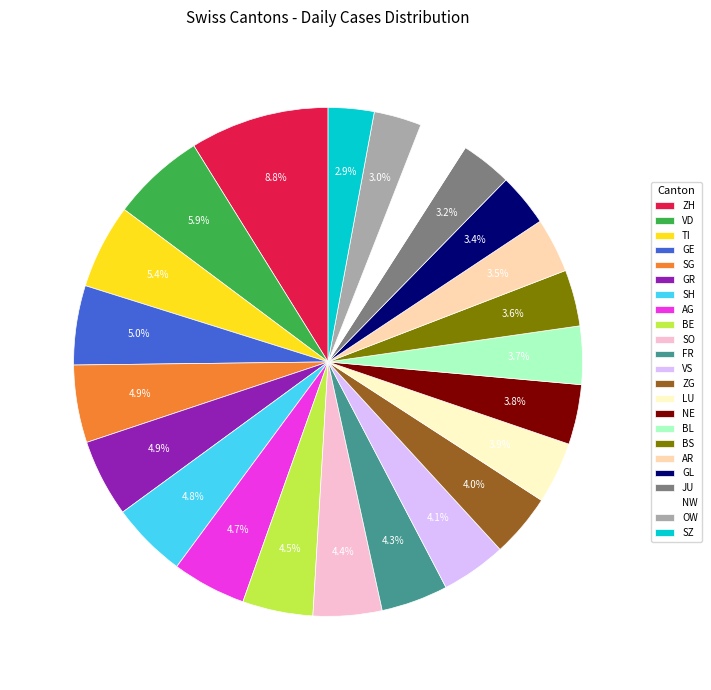

True or false: ZH accounts for 2% of the total.

False